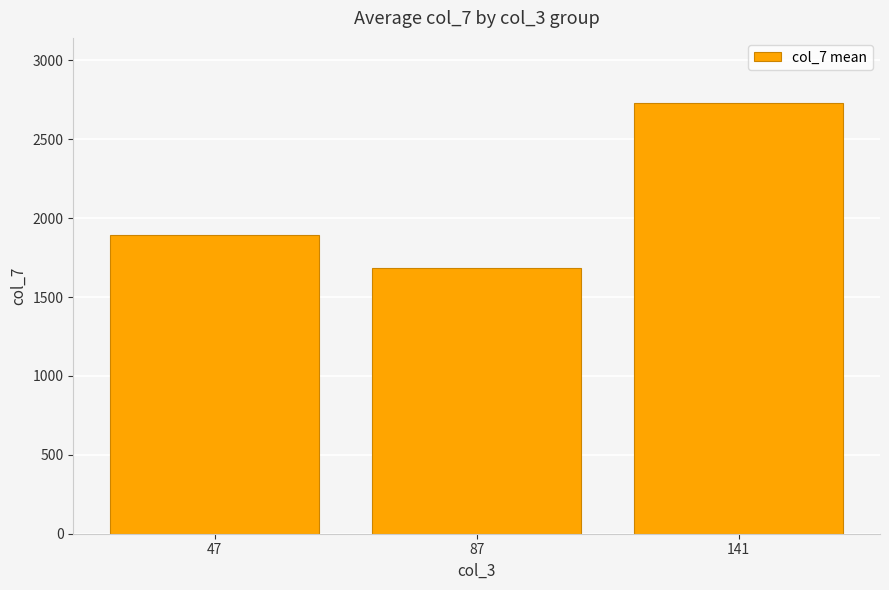

How many data points are above 1894?

2